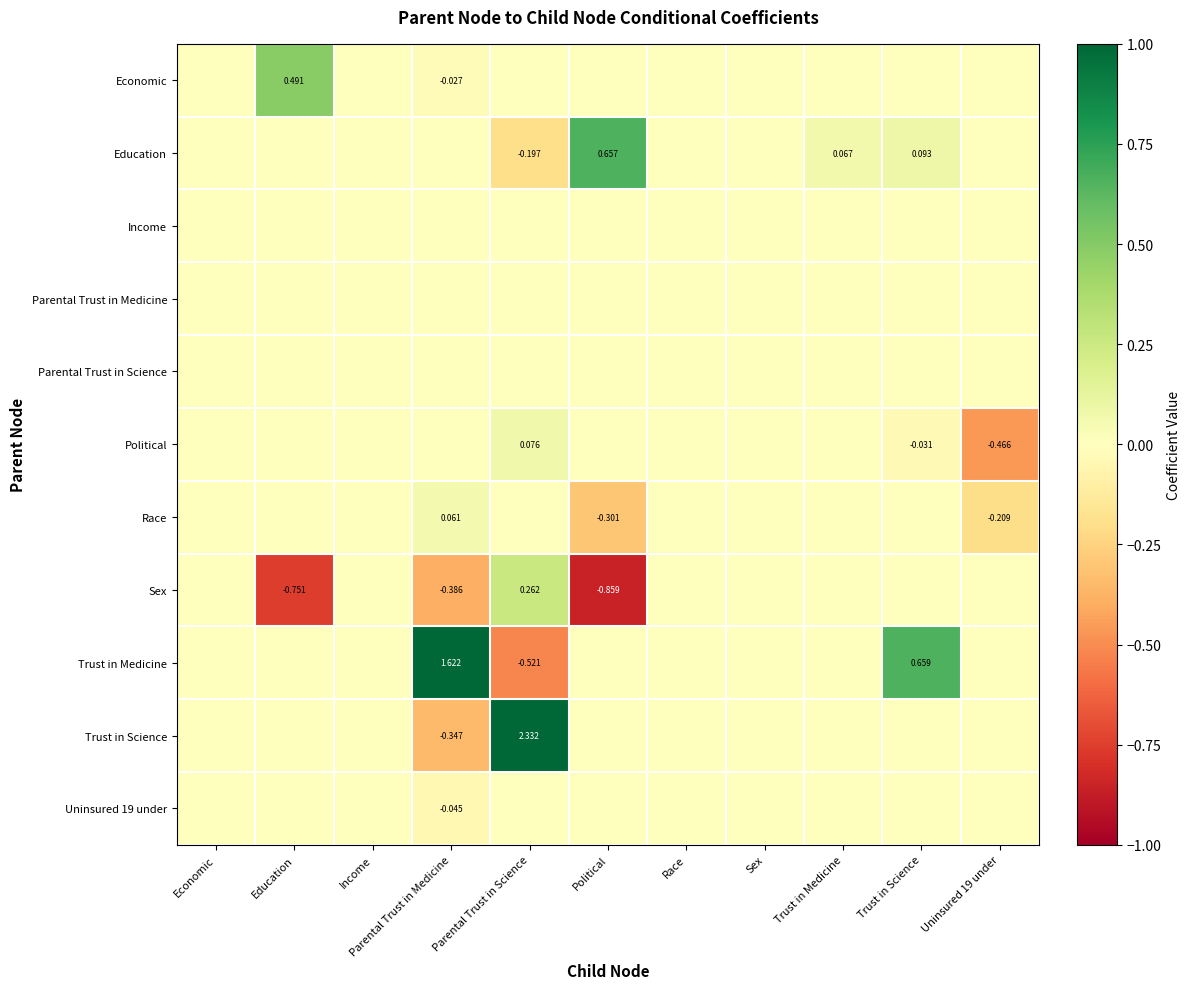

Rank the categories by Sex value from highest to lowest.

Parental Trust in Science, Economic, Income, Race, Sex, Trust in Medicine, Trust in Science, Uninsured 19 under, Parental Trust in Medicine, Education, Political